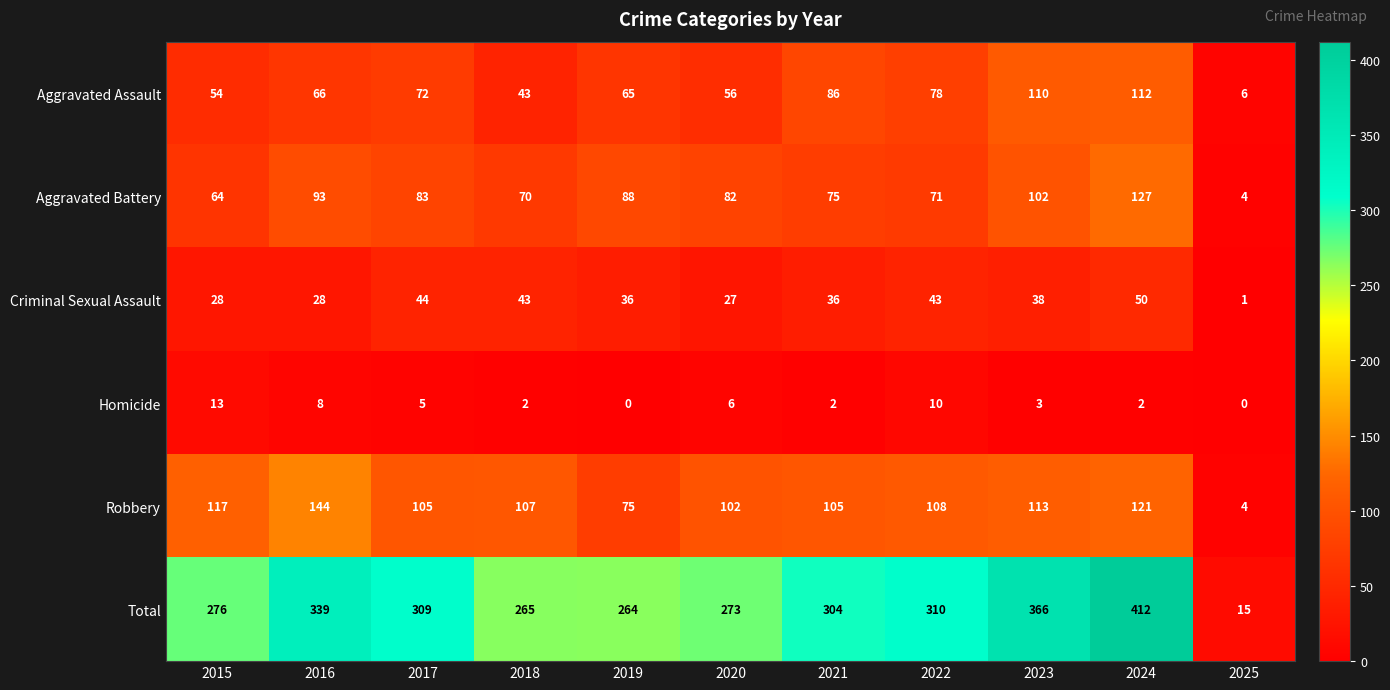

Between 2016 and 2020, which series saw the biggest shift?

Total